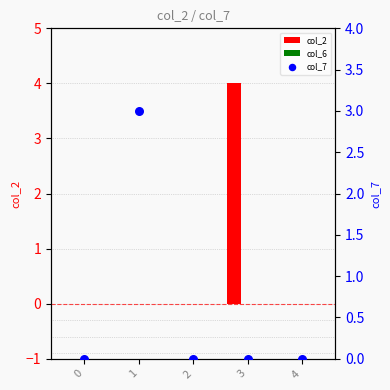

At how many categories does at least one series exceed 3?

1